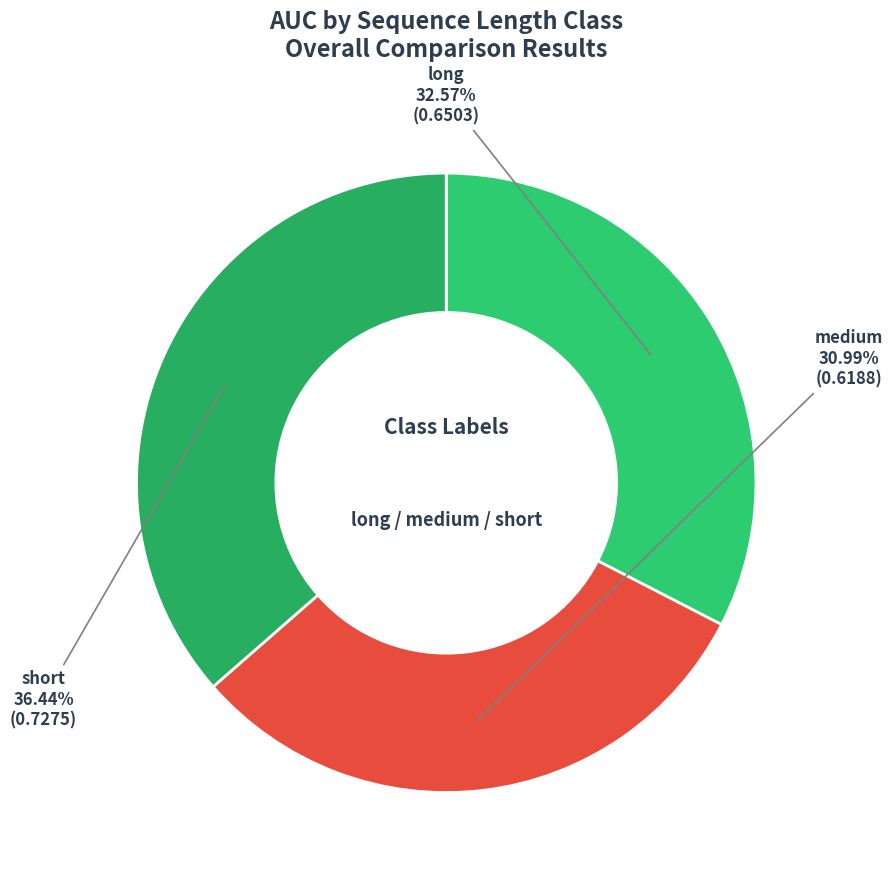

Count the number of slices in the pie.

3